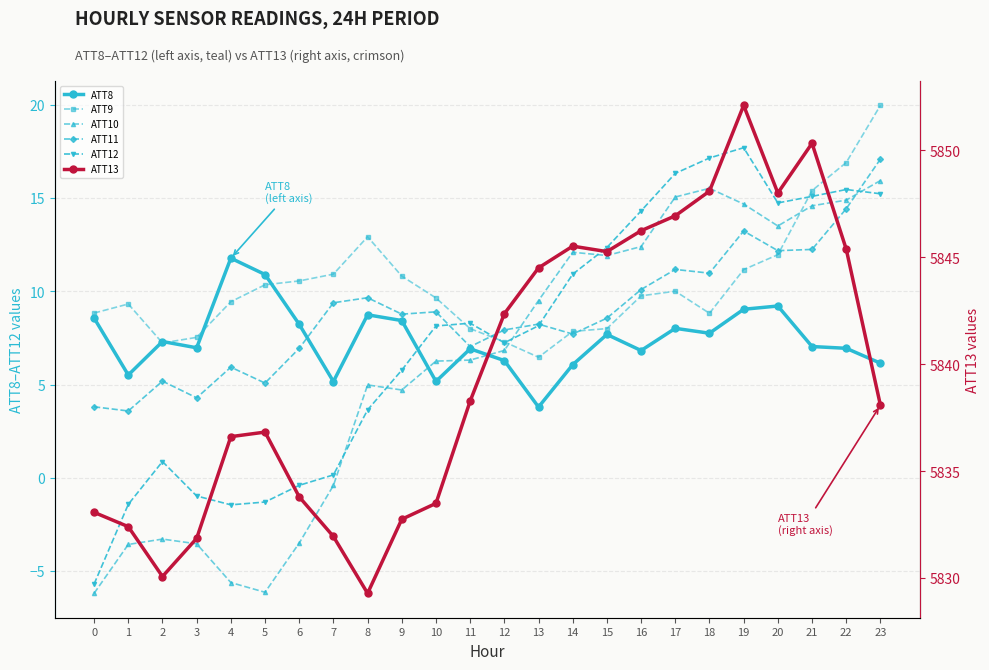

Reading left to right, extract all data points from this chart.

ATT8: 0=8.6	1=5.5	2=7.3	3=7.0	4=11.8	5=10.9	6=8.2	7=5.2	8=8.7	9=8.4	10=5.2	11=6.9	12=6.3	13=3.8	14=6.1	15=7.7	16=6.8	17=8.0	18=7.8	19=9.0	20=9.2	21=7.0	22=6.9	23=6.1
ATT9: 0=8.8	1=9.3	2=7.2	3=7.5	4=9.4	5=10.4	6=10.6	7=10.9	8=12.9	9=10.8	10=9.6	11=8.0	12=7.3	13=6.5	14=7.9	15=8.0	16=9.8	17=10.0	18=8.8	19=11.2	20=12.0	21=15.4	22=16.9	23=20.0
ATT10: 0=-6.2	1=-3.6	2=-3.3	3=-3.5	4=-5.6	5=-6.1	6=-3.5	7=-0.4	8=5.0	9=4.7	10=6.3	11=6.3	12=6.8	13=9.5	14=12.1	15=11.9	16=12.4	17=15.1	18=15.5	19=14.7	20=13.5	21=14.6	22=14.9	23=15.9
ATT11: 0=3.8	1=3.6	2=5.2	3=4.3	4=5.9	5=5.1	6=6.9	7=9.4	8=9.7	9=8.8	10=8.9	11=7.0	12=7.9	13=8.2	14=7.7	15=8.6	16=10.1	17=11.2	18=11.0	19=13.2	20=12.2	21=12.2	22=14.4	23=17.1
ATT12: 0=-5.7	1=-1.4	2=0.9	3=-1.0	4=-1.5	5=-1.3	6=-0.4	7=0.2	8=3.6	9=5.8	10=8.1	11=8.3	12=7.2	13=8.2	14=10.9	15=12.4	16=14.3	17=16.3	18=17.2	19=17.7	20=14.7	21=15.1	22=15.5	23=15.2
ATT13: 0=5833.1	1=5832.4	2=5830.1	3=5831.9	4=5836.6	5=5836.8	6=5833.8	7=5831.9	8=5829.3	9=5832.8	10=5833.5	11=5838.3	12=5842.4	13=5844.5	14=5845.5	15=5845.3	16=5846.2	17=5846.9	18=5848.1	19=5852.1	20=5848.0	21=5850.3	22=5845.4	23=5838.1